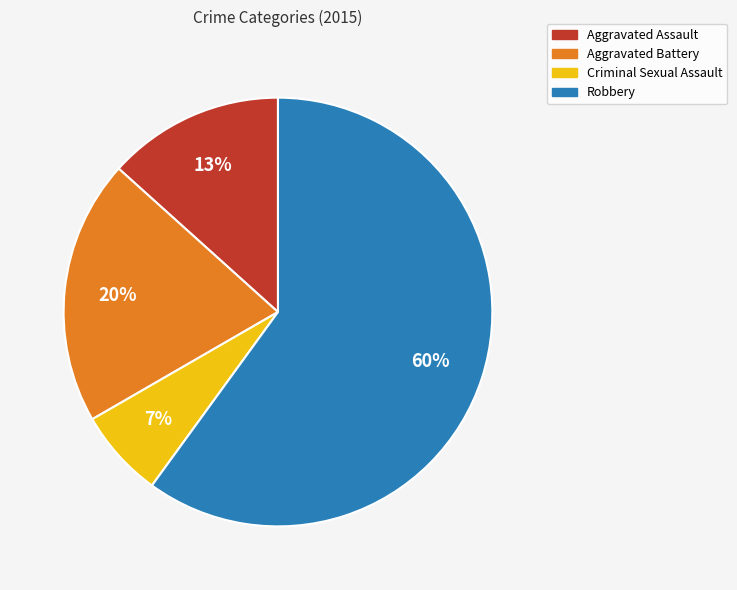

To the nearest percent, what percentage of the pie is Aggravated Battery?

20%